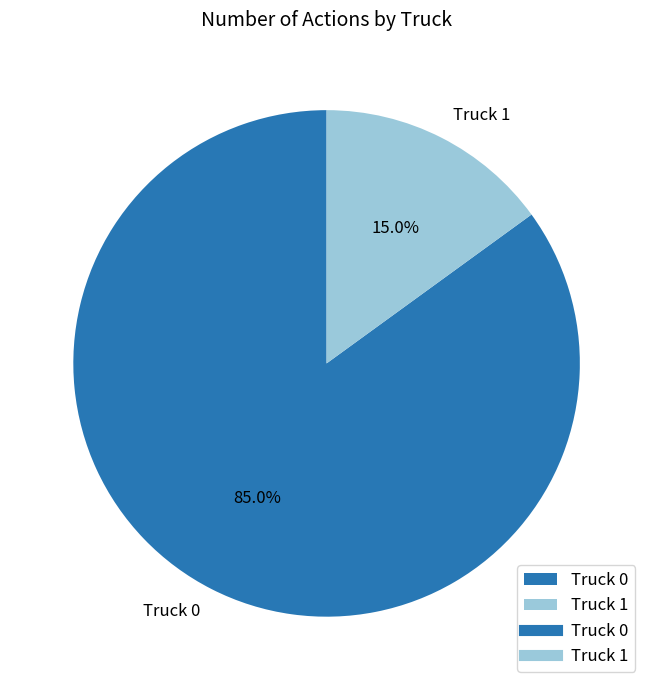

Is it true that Truck 1 is 8% of the pie?

False